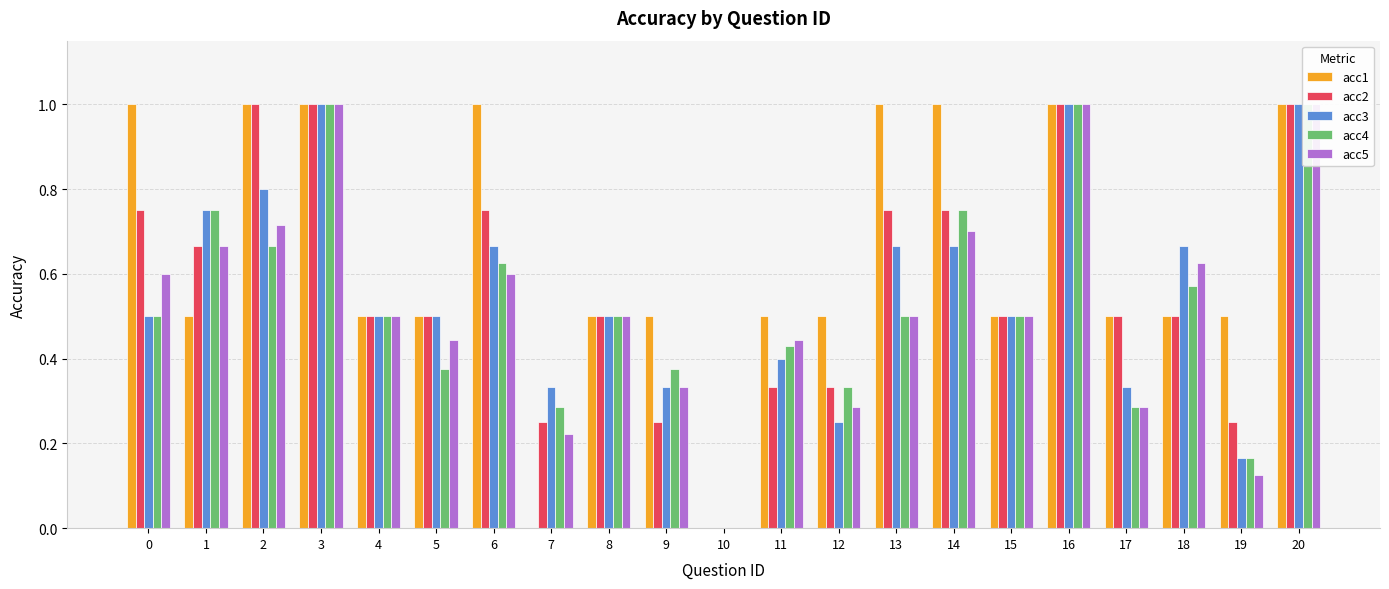

What is the average value of the acc4 series?

0.5